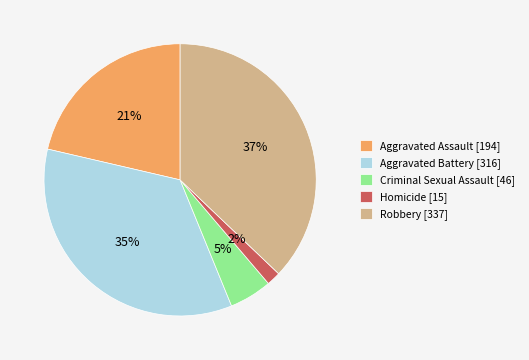

What percentage is the Aggravated Battery slice, to the nearest percent?

35%